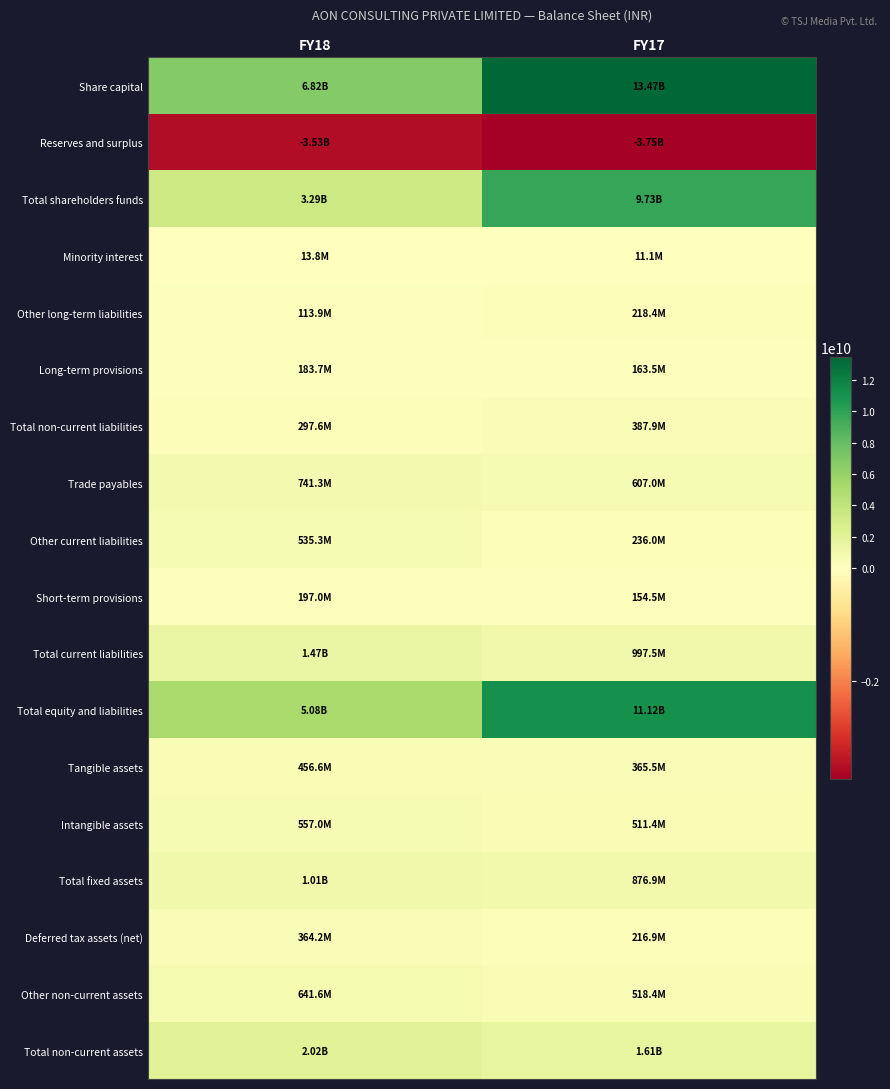

How many distinct data groups are displayed?

18